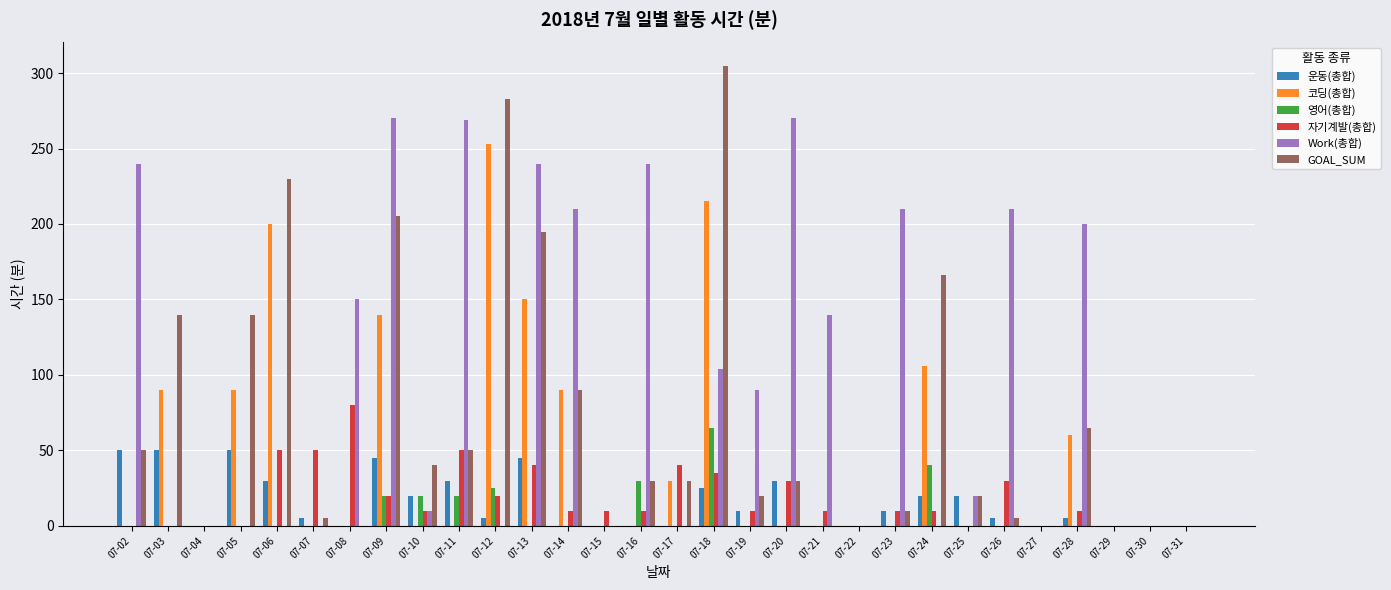

Which label corresponds to the largest value in the chart?

07-18